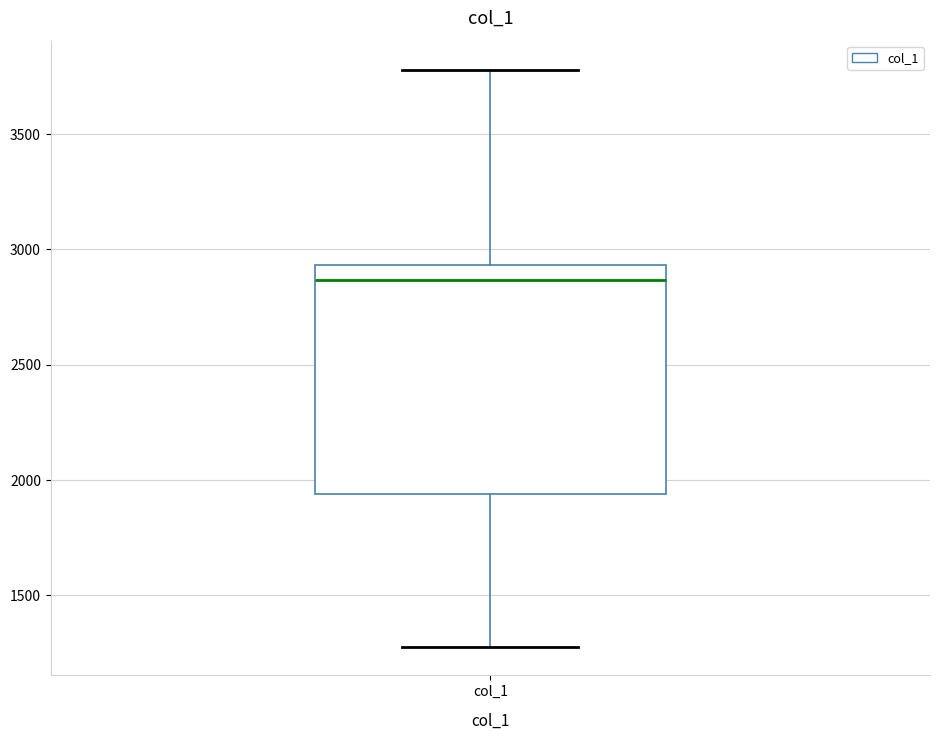

Read this box plot against the y-axis: the position of the median line, the range covered by the box, and the ends of both whiskers. The values are not printed on the chart, so give them approximately, as read against the axis.

median 2850, box 1950 to 2950, whiskers 1300 to 3800